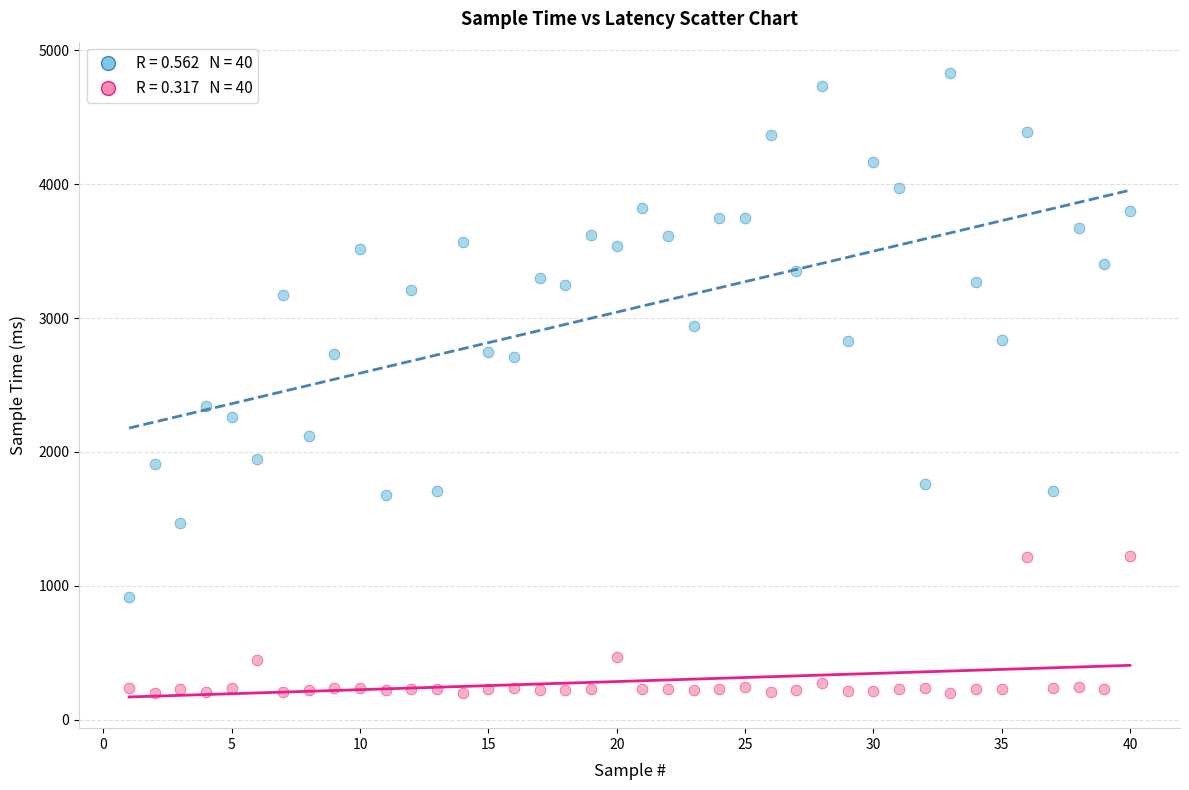

Across all data points, what is the range of X values (max minus min)?

39